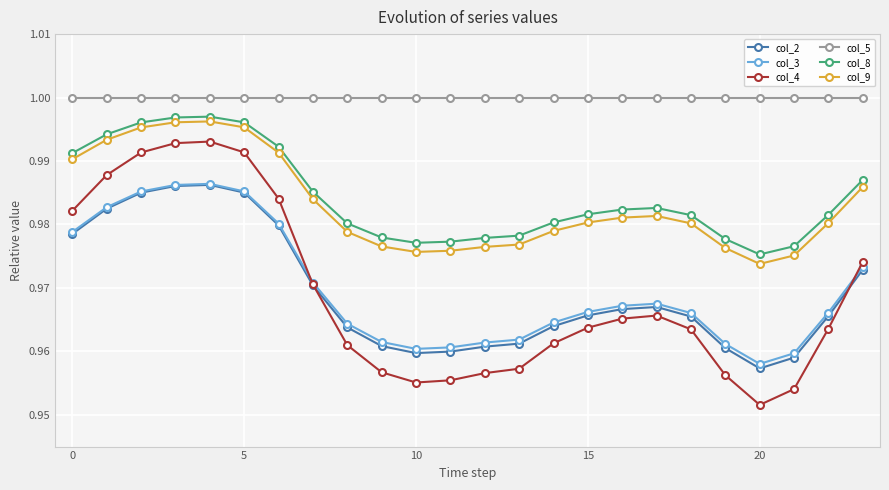

What are all the series names shown in the legend?

col_2, col_3, col_4, col_5, col_8, col_9